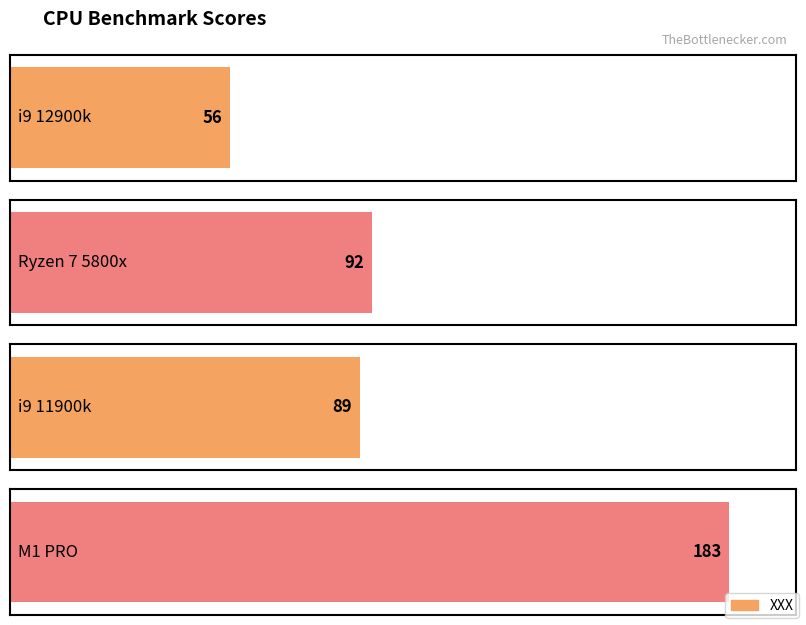

What is the label of the 3rd bar from the right?

Ryzen 7 5800x